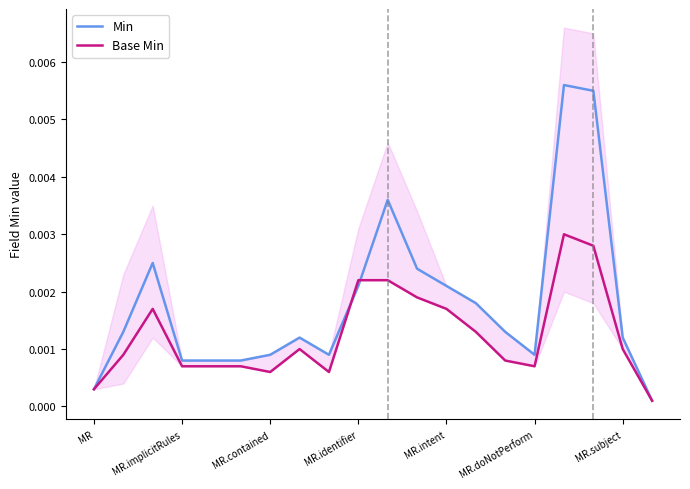

True or false: Base Min and Min intersect in this chart.

True